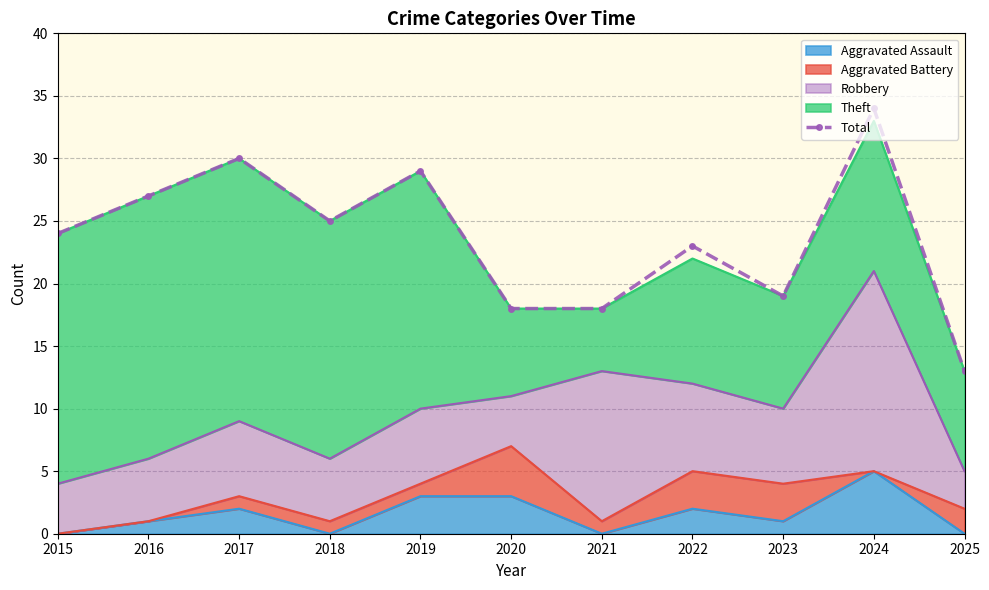

Does the chart have visible grid lines?

Yes